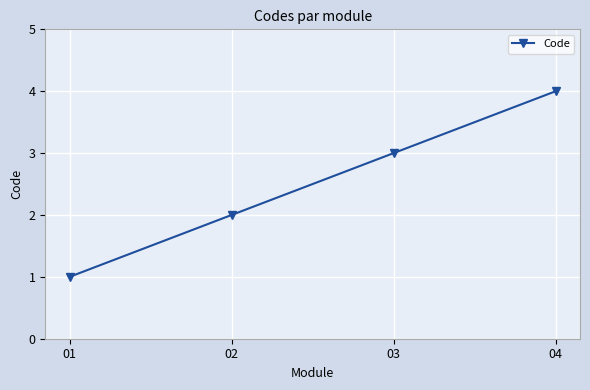

True or false: the data has more than 2 interior local peaks.

False